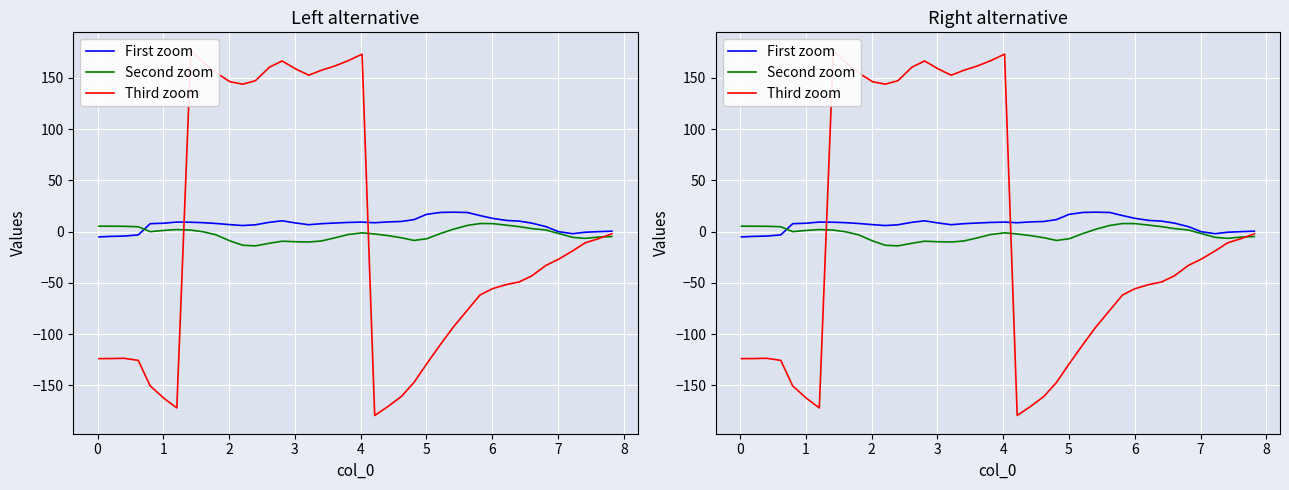

What is the highest value of the First zoom series?

19.0